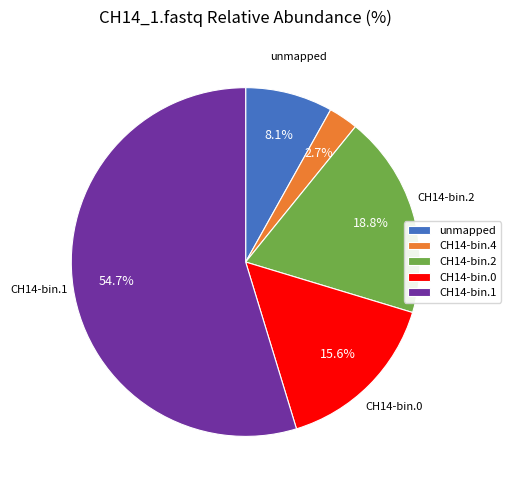

Does CH14-bin.4 represent more than half of the total?

No